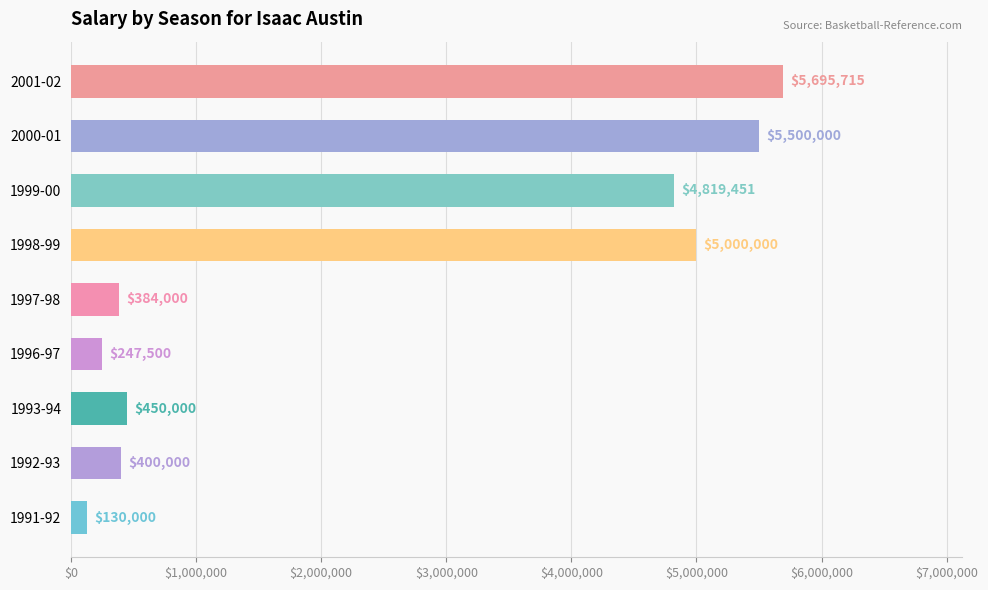

What is the average value?

2514074